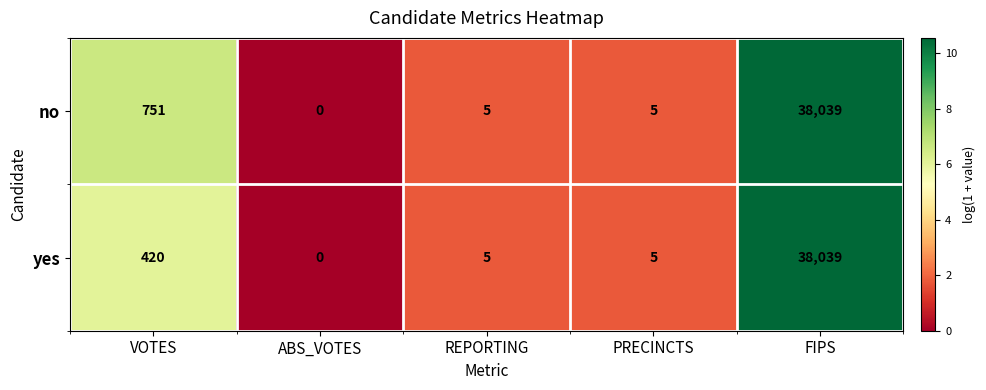

Read the yes value at FIPS, to the nearest 50.

38050